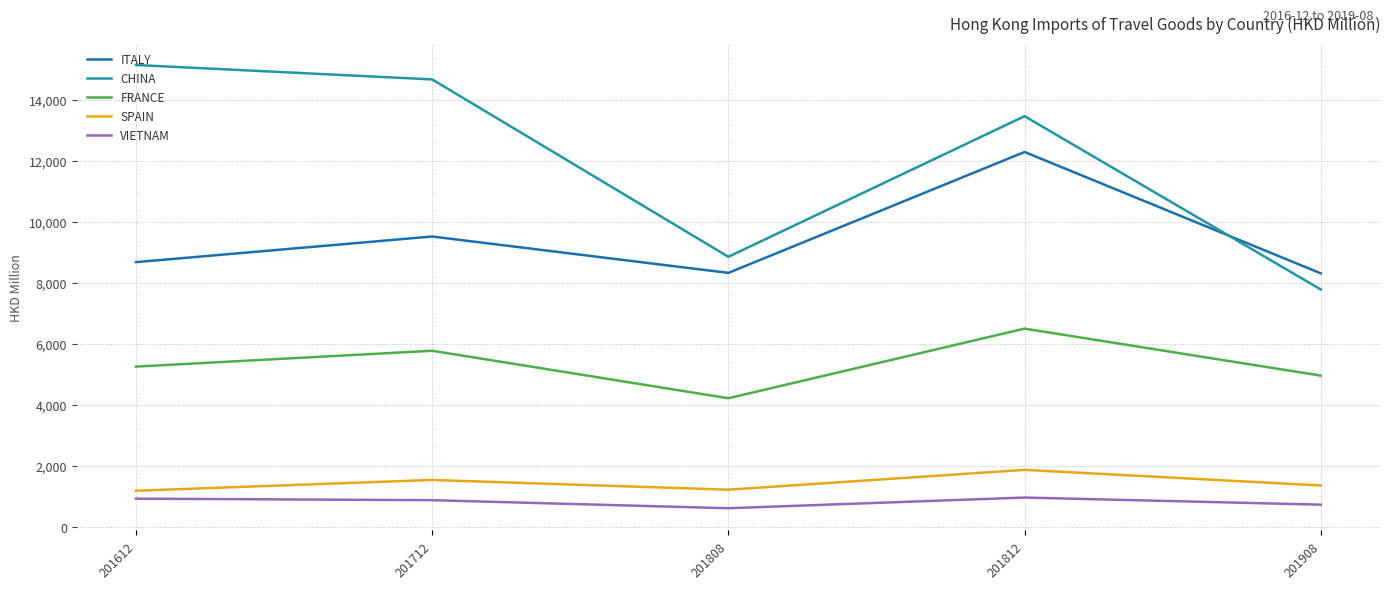

In FRANCE, how many points are lower than both neighbors (excluding endpoints)?

1